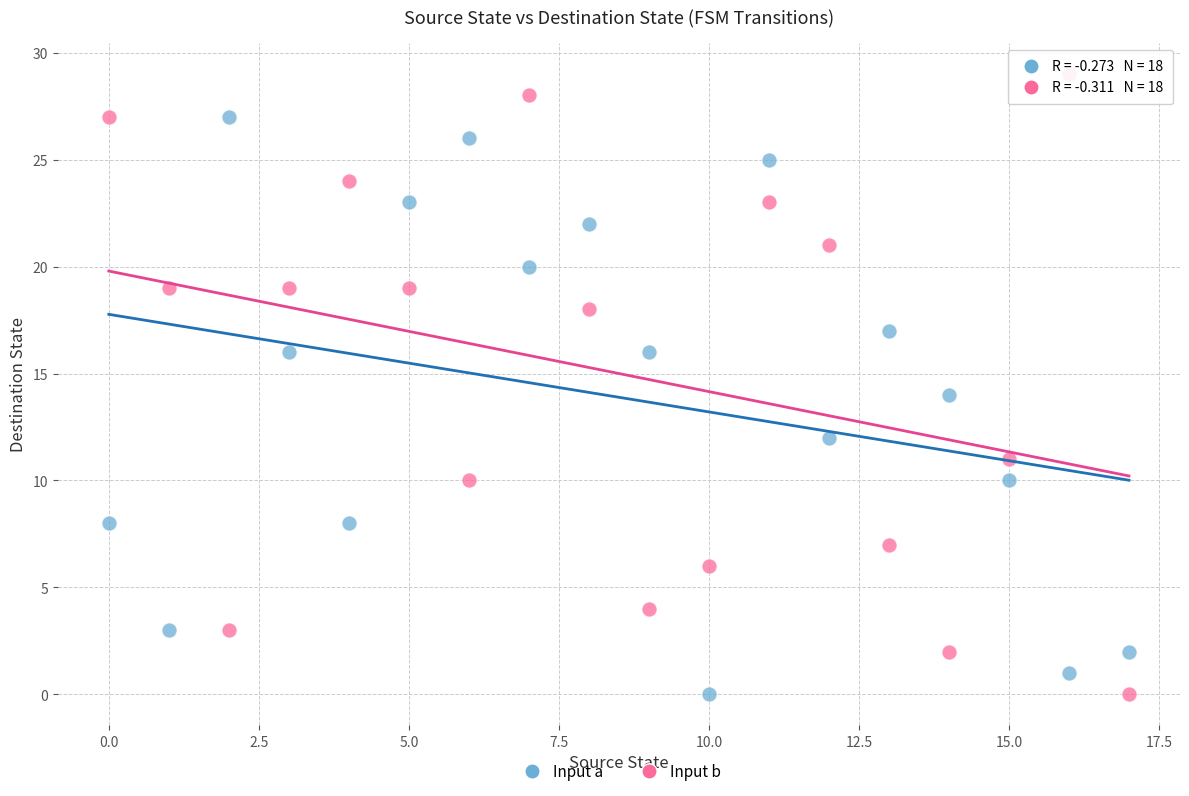

Across all data points, what is the range of Y values (max minus min)?

29